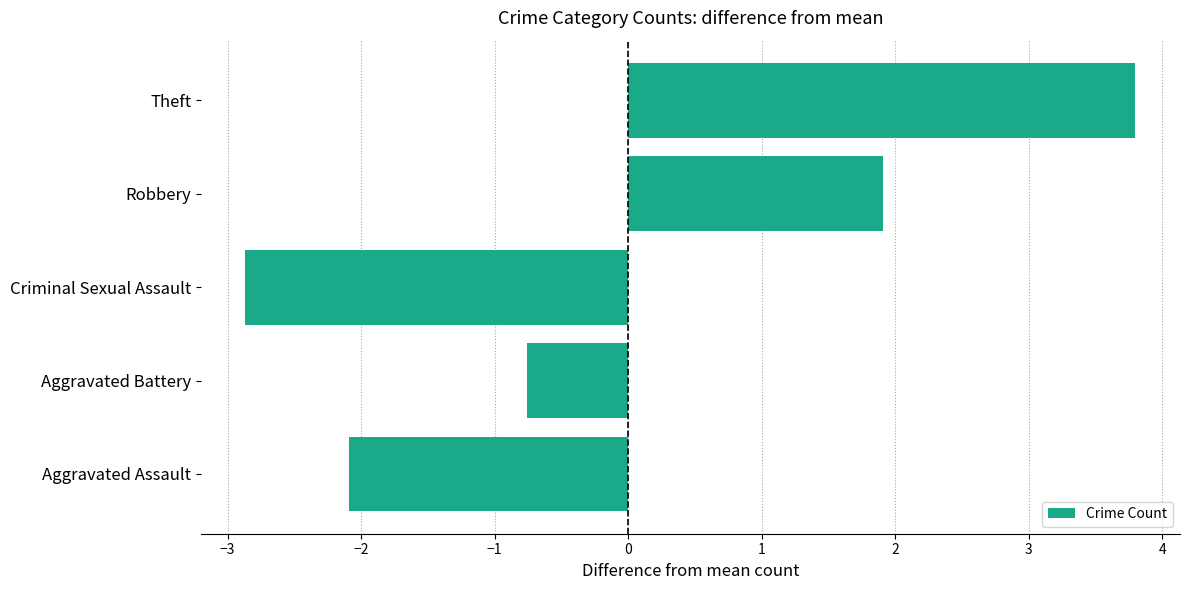

What is the greatest value displayed?

3.8